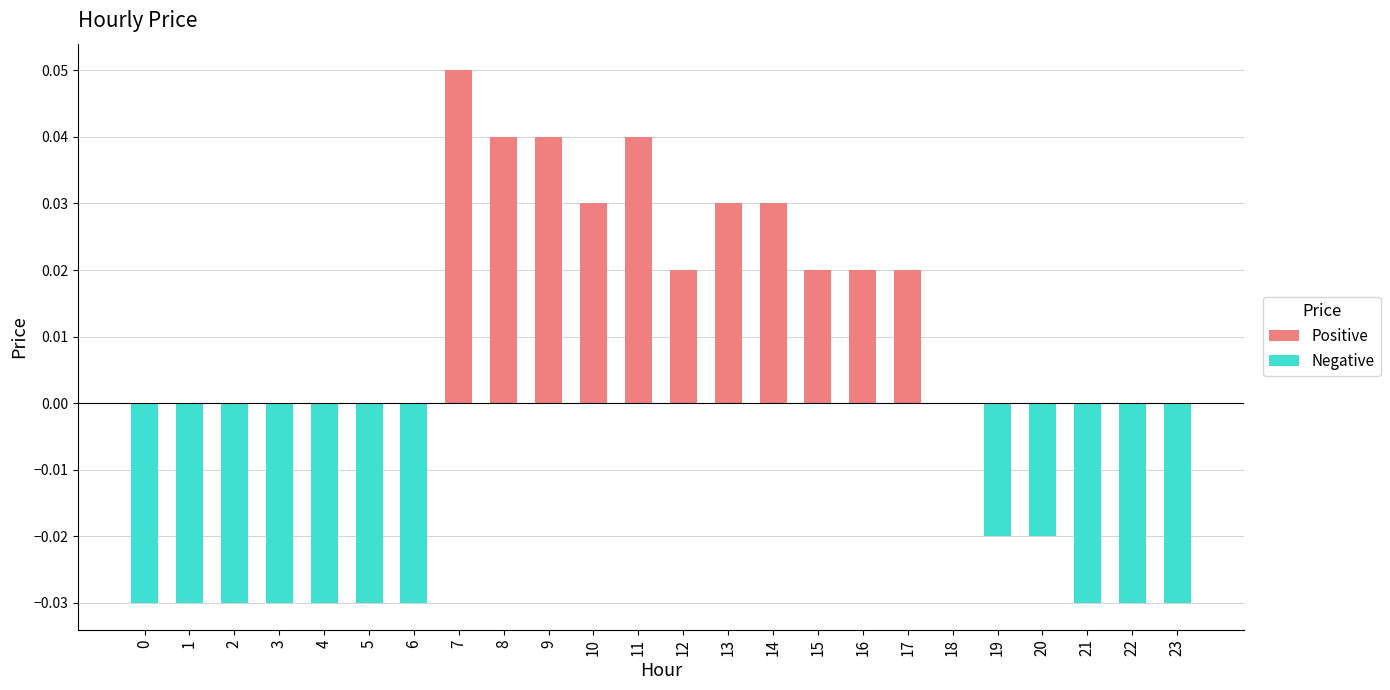

At which category does the chart reach its peak across all series?

7